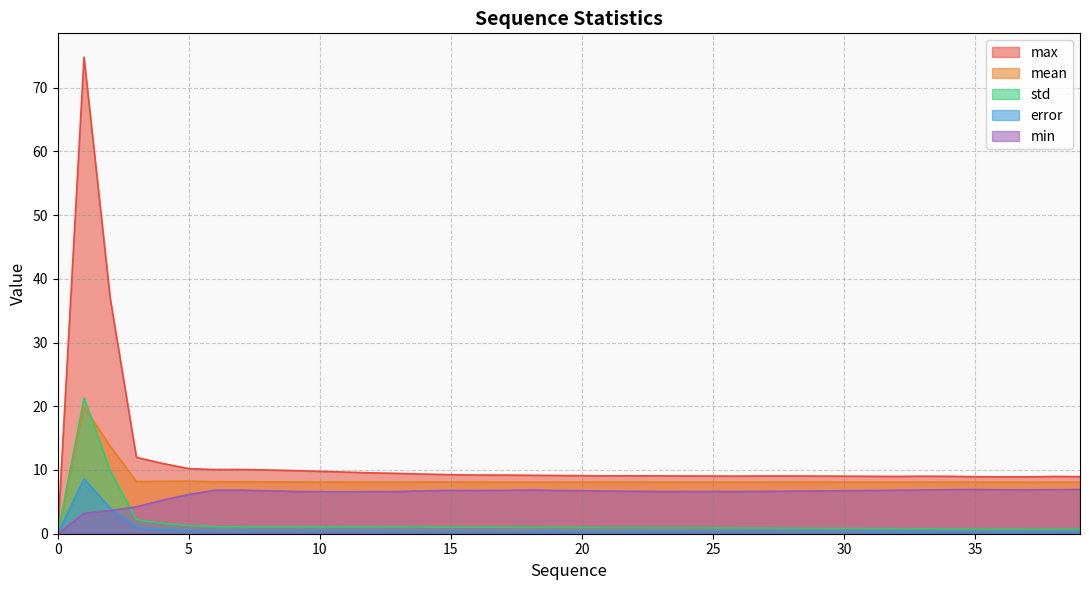

Which series has the widest spread of values?

max